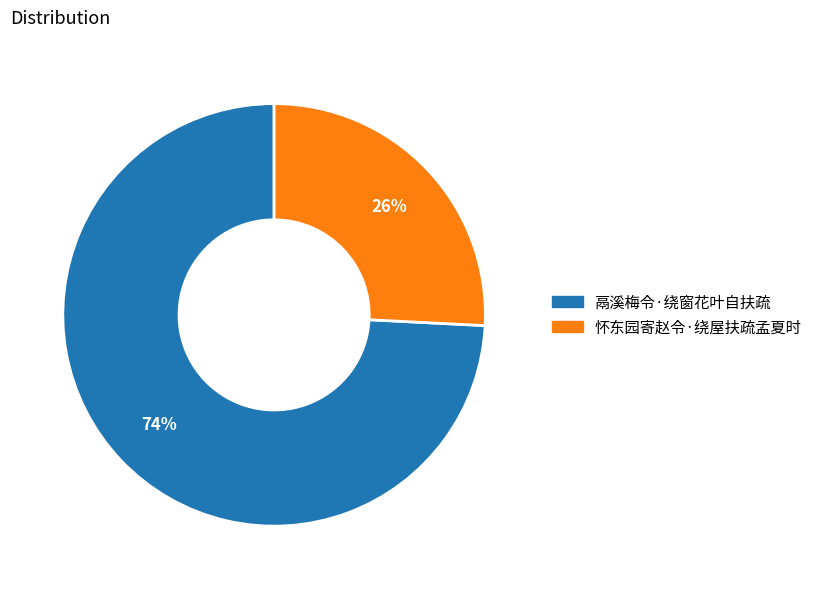

Do 鬲溪梅令·绕窗花叶自扶疏 and 怀东园寄赵令·绕屋扶疏孟夏时 together represent more than half of the pie?

Yes